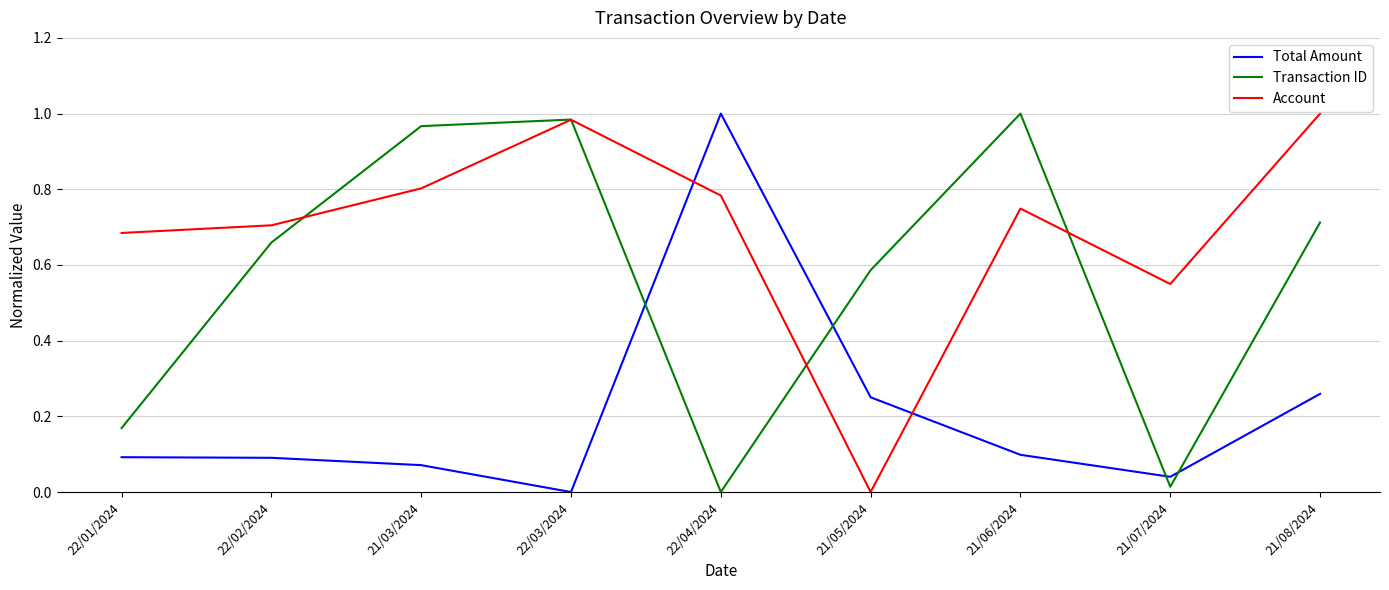

How many positive values does the Total Amount series have?

8